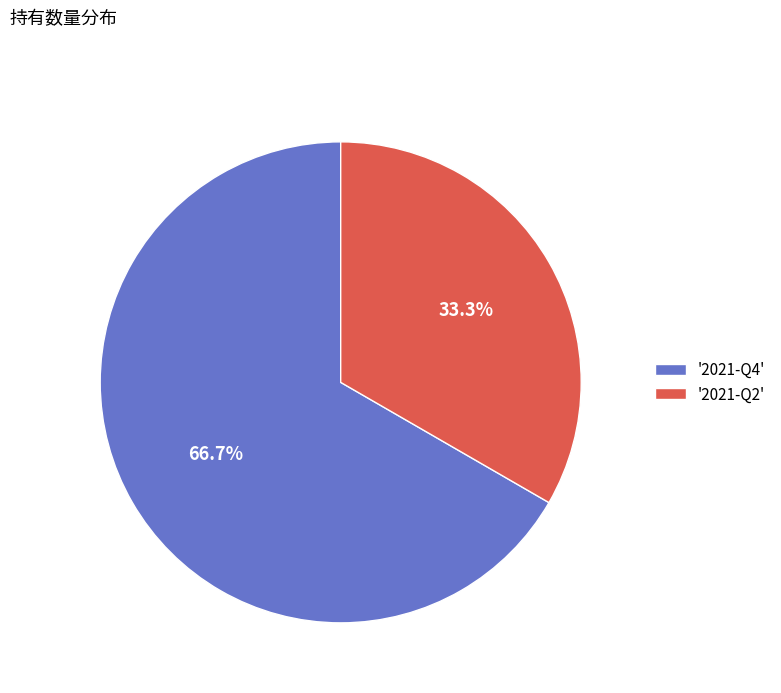

What is the ratio of the value at '2021-Q2' to the value at '2021-Q4'?

0.5